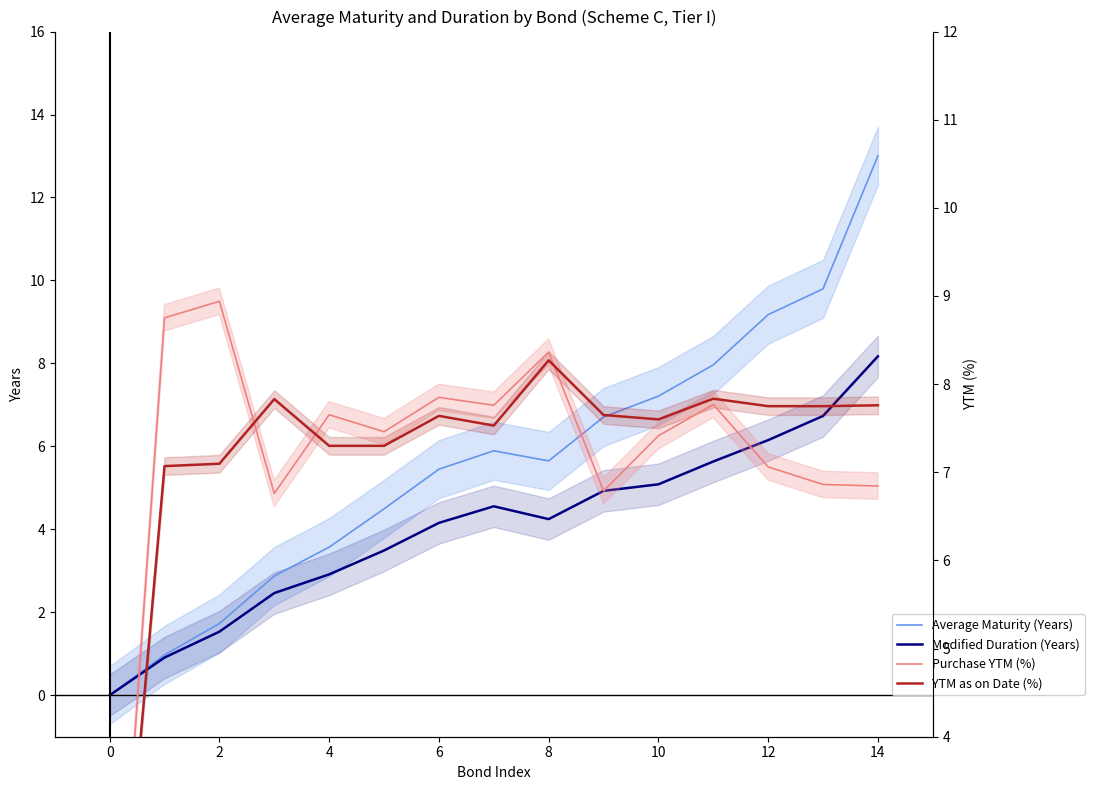

What is the label of the 3rd point from the left?

2